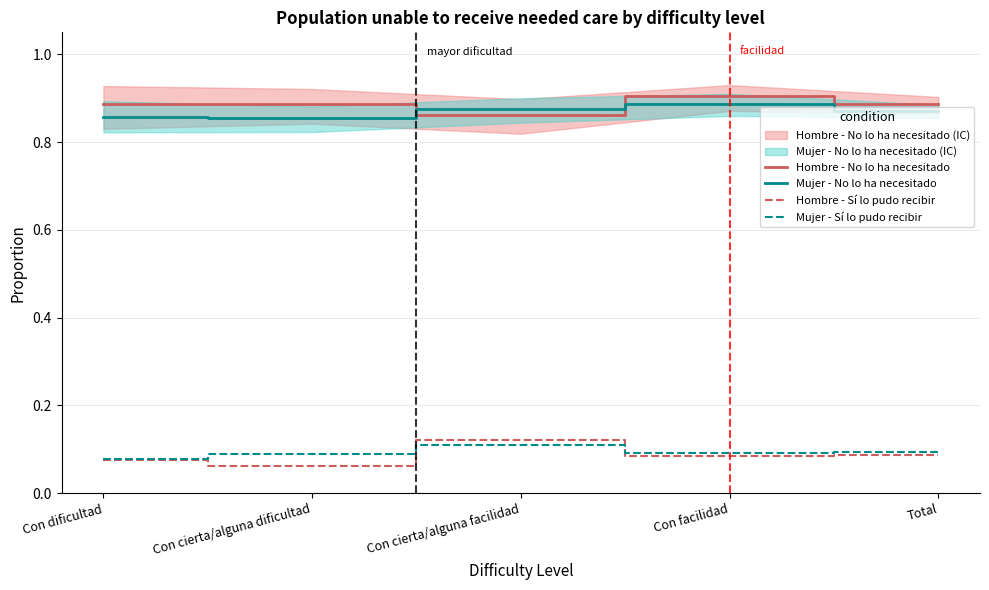

Which series ends up on top after the final intersection of Hombre - No lo ha necesitado and Mujer - No lo ha necesitado?

Hombre - No lo ha necesitado